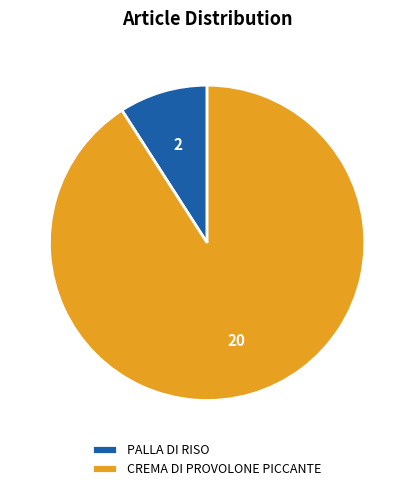

Combined, do CREMA DI PROVOLONE PICCANTE and PALLA DI RISO account for over 50%?

Yes